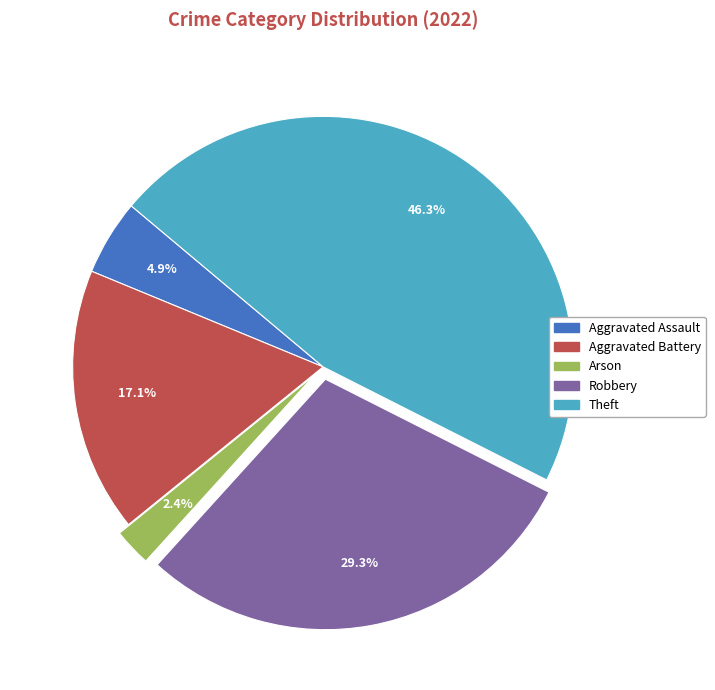

What percentage is the Aggravated Battery slice, to the nearest percent?

17%